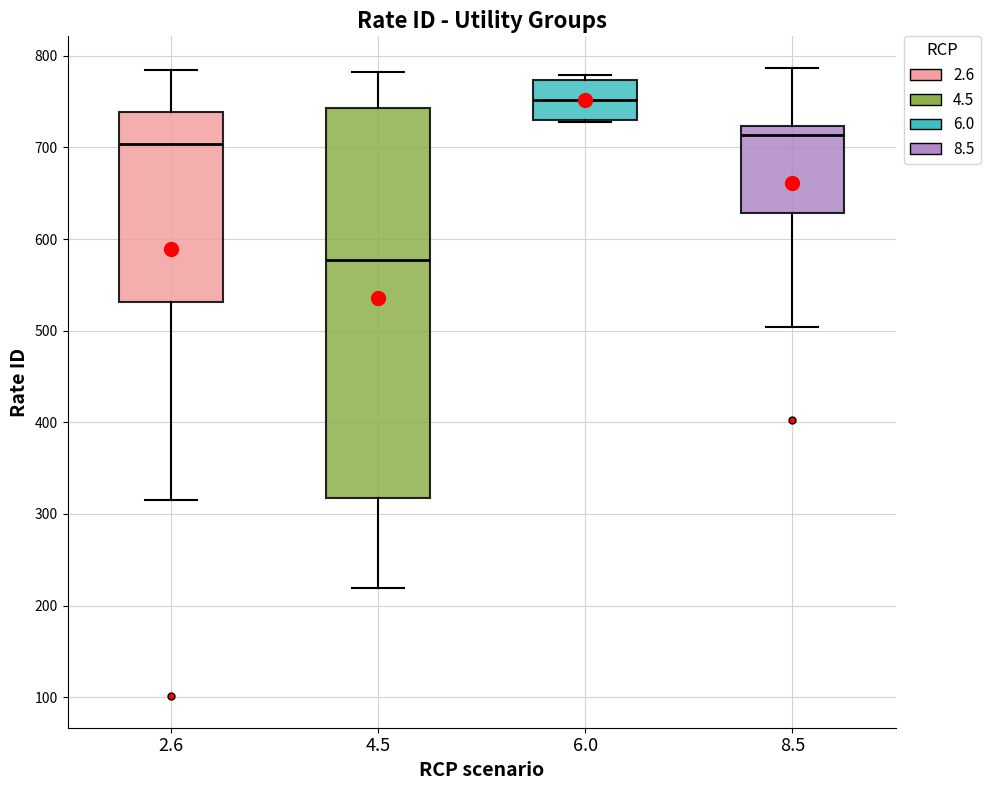

Reading left to right, transcribe this box plot: for each box, give where its median line is, the range the box spans, and where its two whiskers end, as read against the y-axis. The values are not printed on the chart, so give them approximately, as read against the axis.

2.6: median 700, box 530 to 740, whiskers 320 to 790
4.5: median 580, box 320 to 740, whiskers 220 to 780
6.0: median 750, box 730 to 770, whiskers 730 to 780
8.5: median 710, box 630 to 720, whiskers 500 to 790